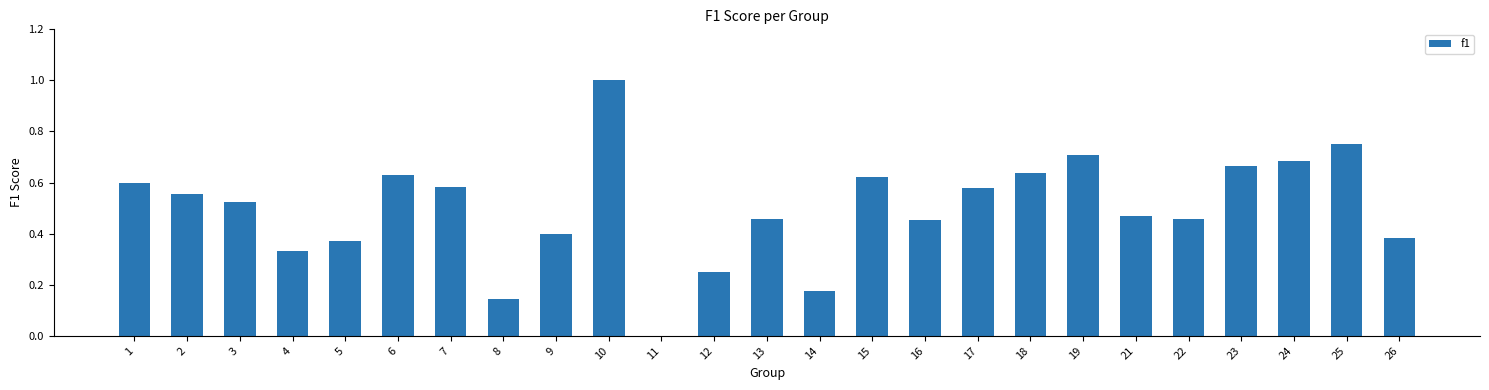

Which has a higher value, 11 or 6?

6